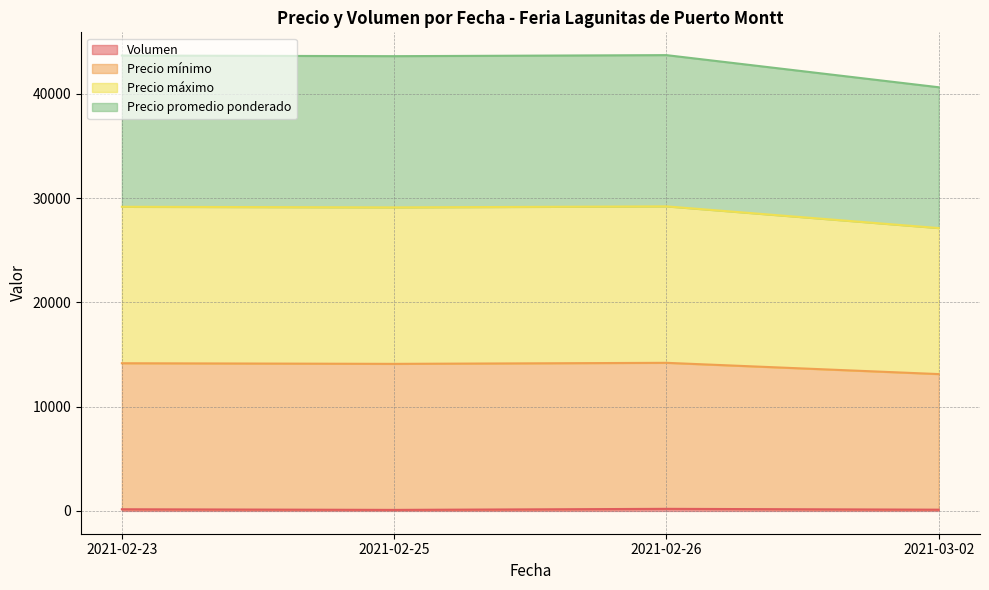

True or false: Precio promedio ponderado and Volumen cross at least once.

False